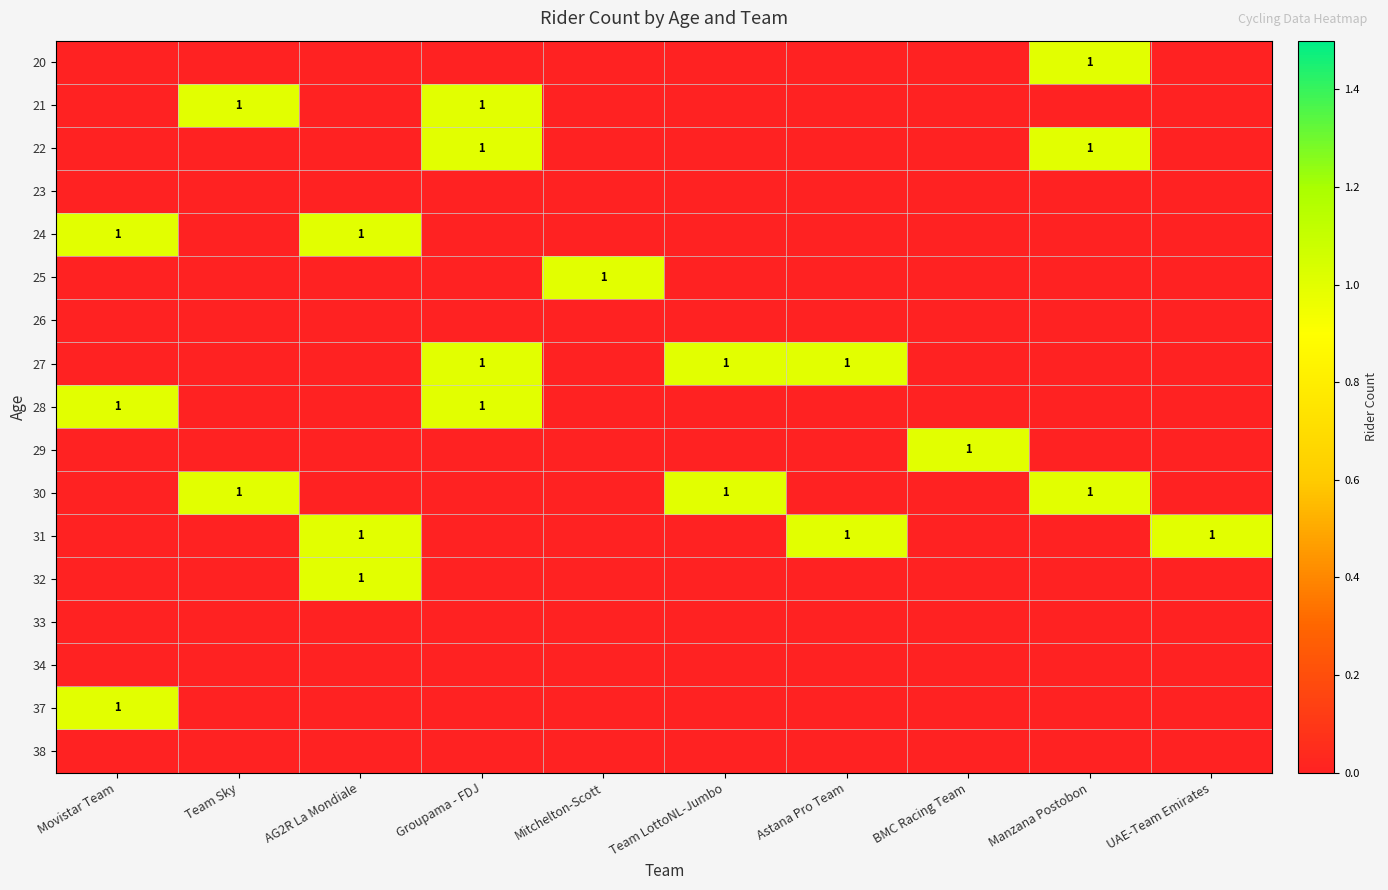

The value of 21 at Groupama - FDJ is 2. True or false?

False